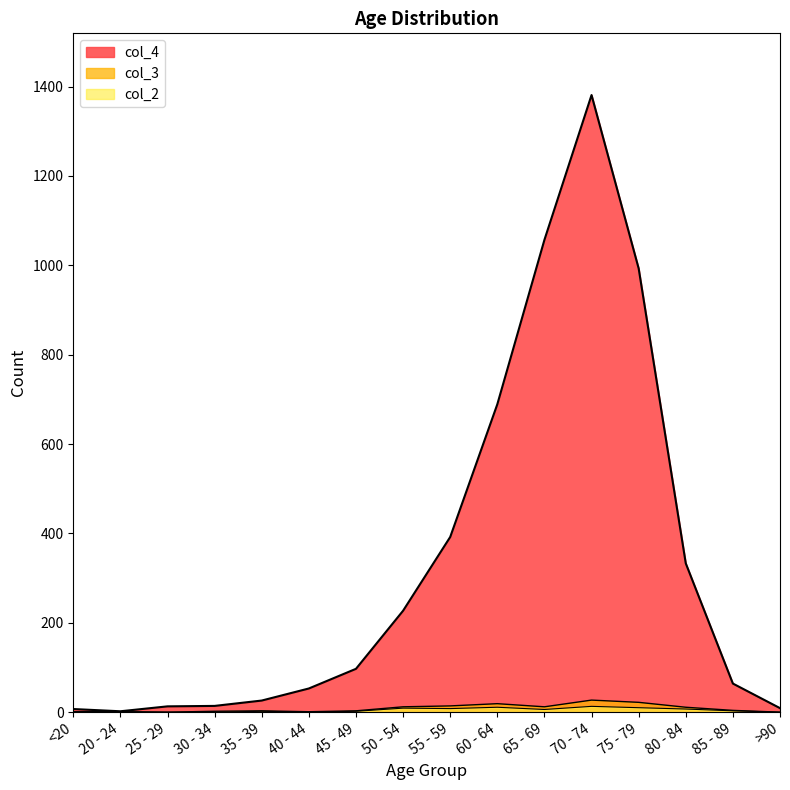

At which label does col_4 first exceed 97?

50 - 54